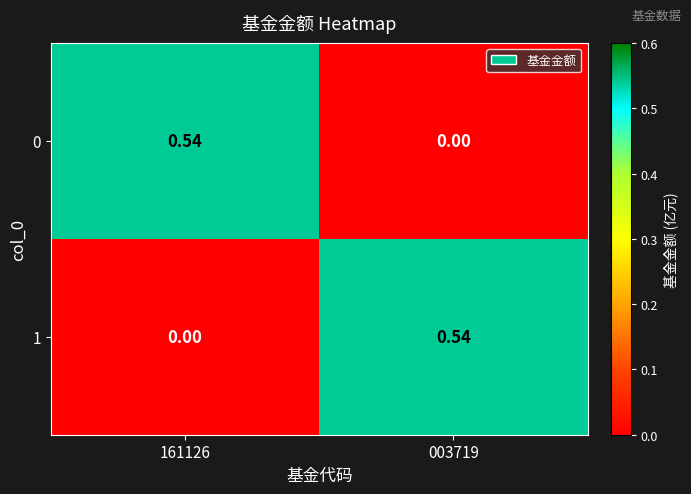

Is the value of 0 at 003719 greater than the value of 1 at 003719?

No